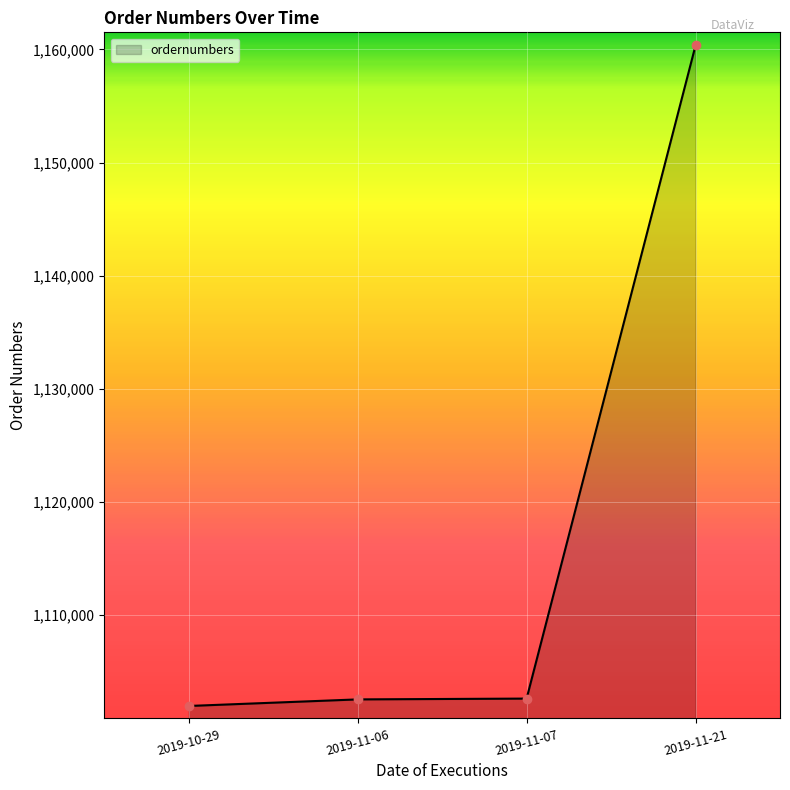

What is the label of the 4th point from the left?

2019-11-21